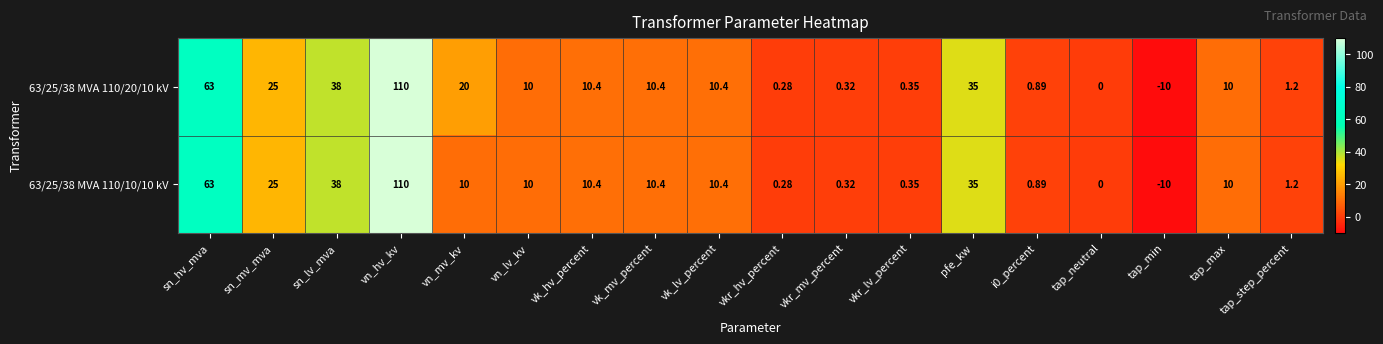

Which category has the highest value in the 63/25/38 MVA 110/20/10 kV series?

vn_hv_kv